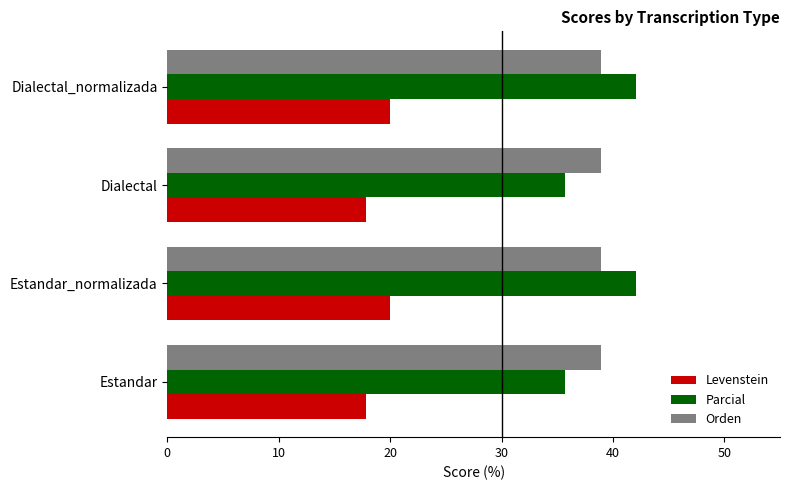

What is the maximum value shown in the chart?

42.1